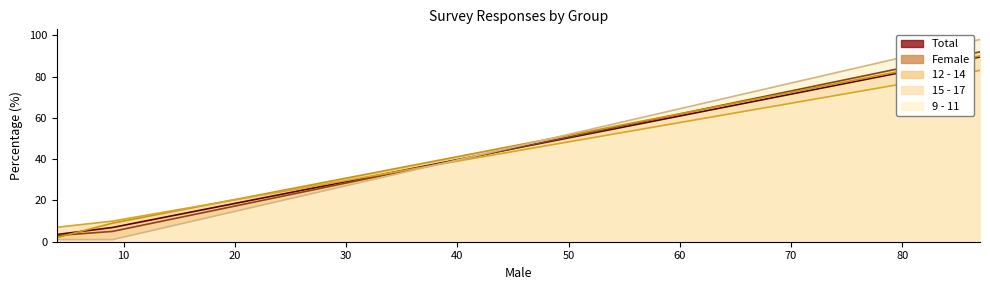

What is the greatest value displayed?

98.0